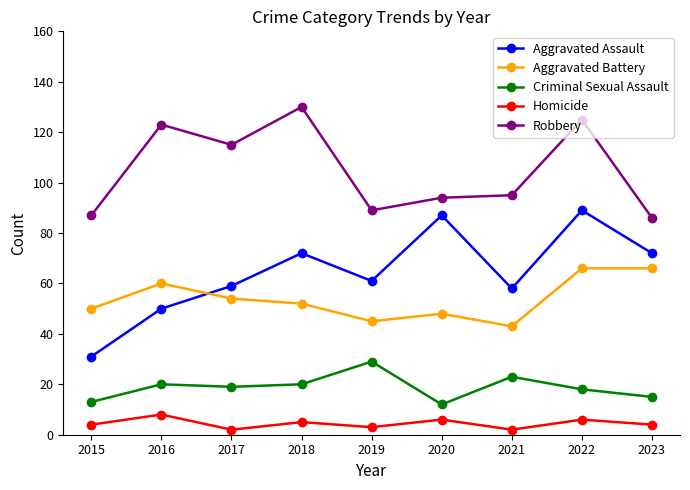

Between 2021 and 2022, which series saw the biggest shift?

Aggravated Assault